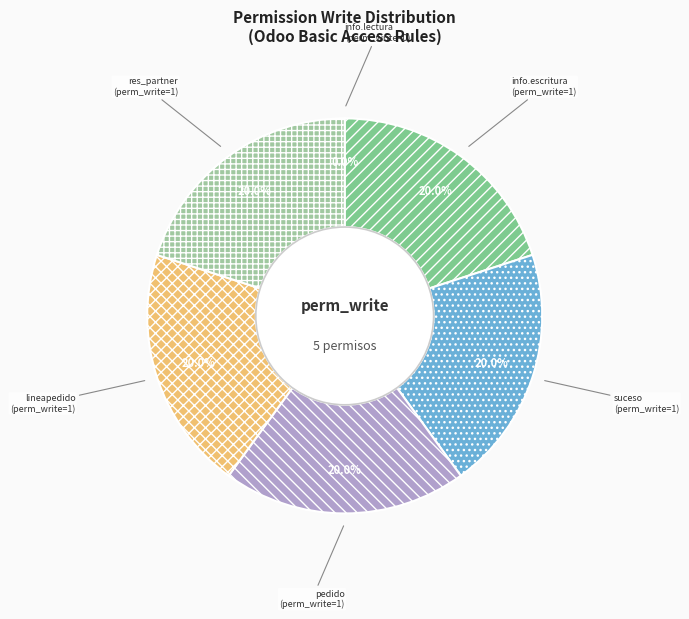

Does odoo_basico_informacion_lectura represent more than half of the total?

No